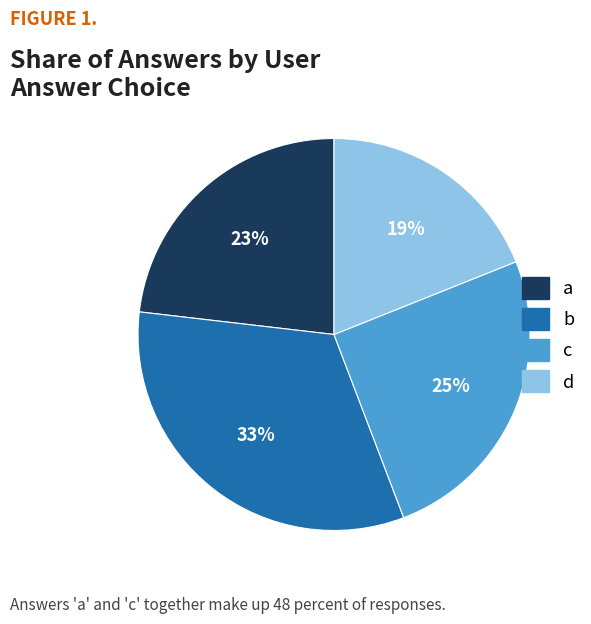

Rank the categories by value from lowest to highest.

d, a, c, b